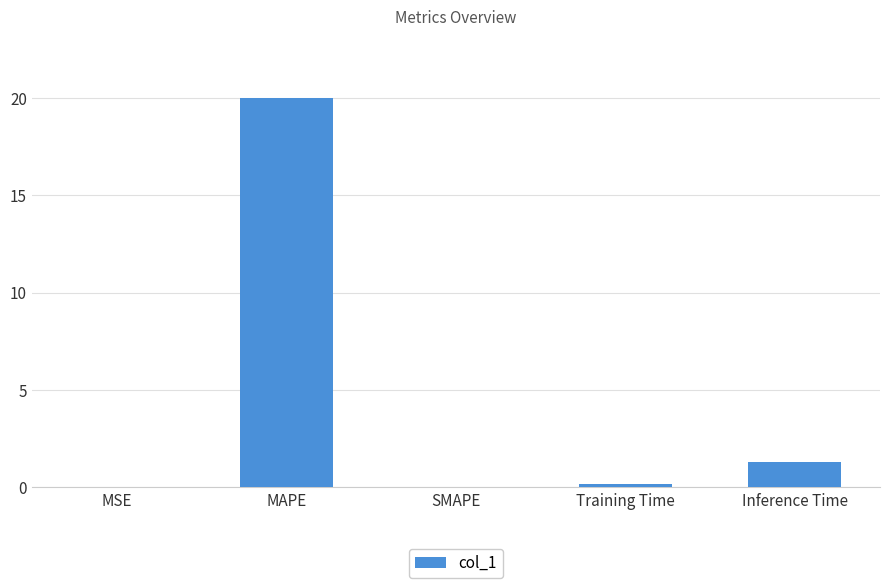

What is the change in value from MAPE to SMAPE?

-20.0